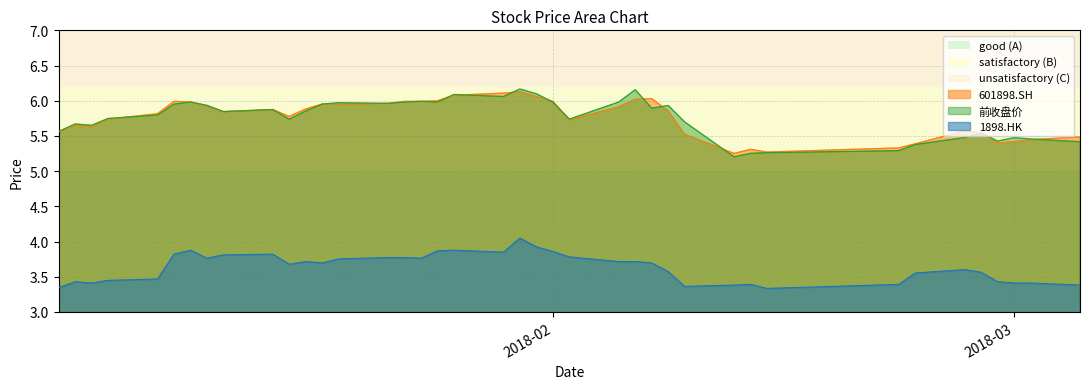

True or false: 601898.SH and 1898.HK intersect in this chart.

False